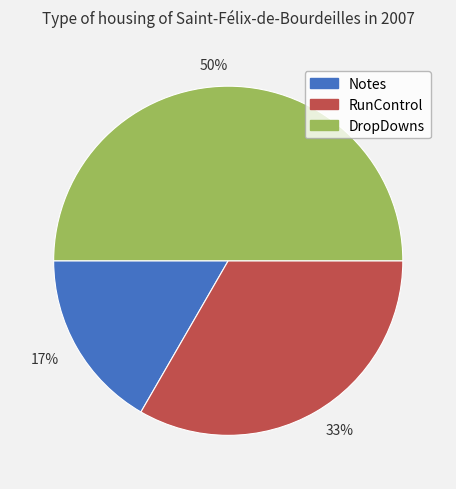

To the nearest percent, what is the difference between the largest and smallest slice percentages?

33%